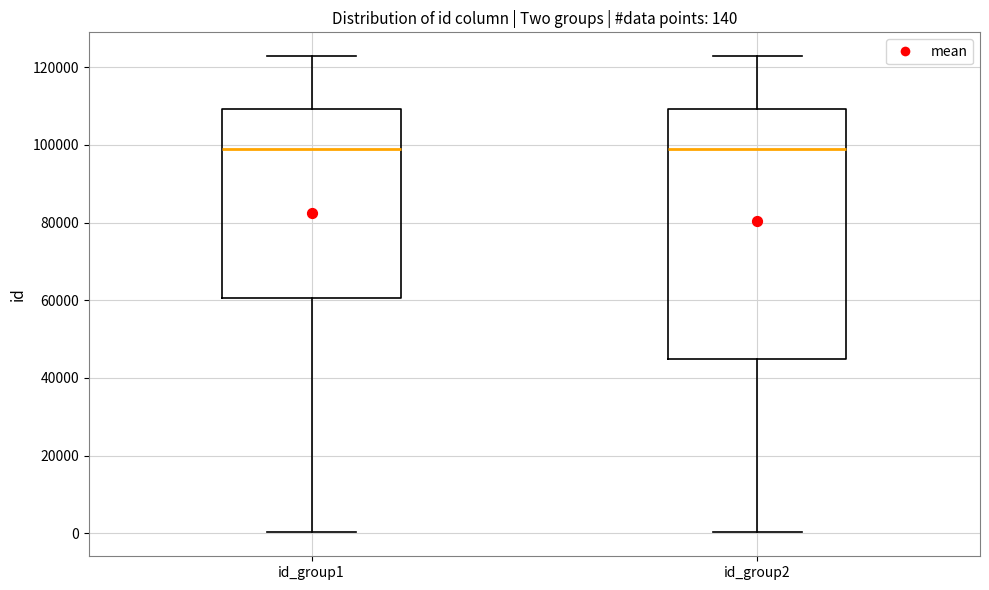

Which box is the tallest, from its lower edge to its upper edge?

id_group2